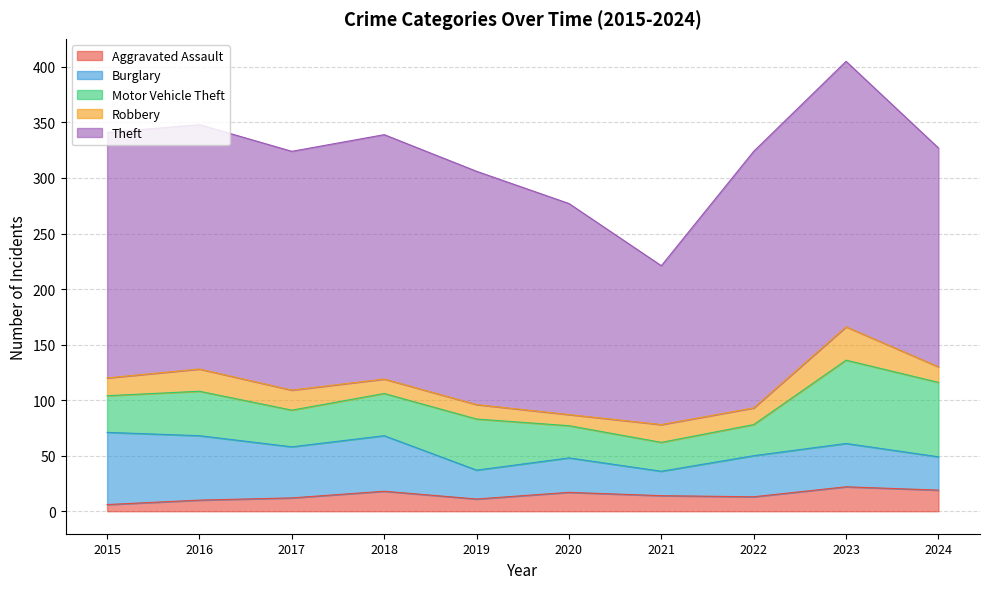

Which category has the highest value in the Robbery series?

2023